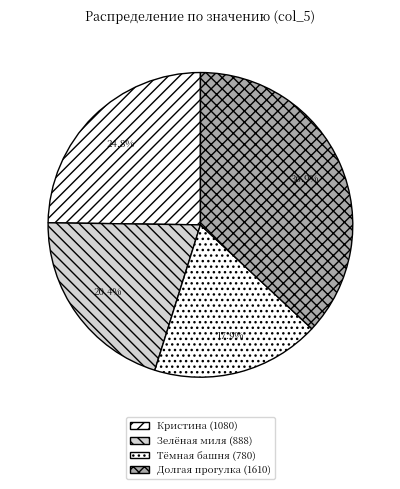

What percentage is NOT represented by Кристина?

75.2%